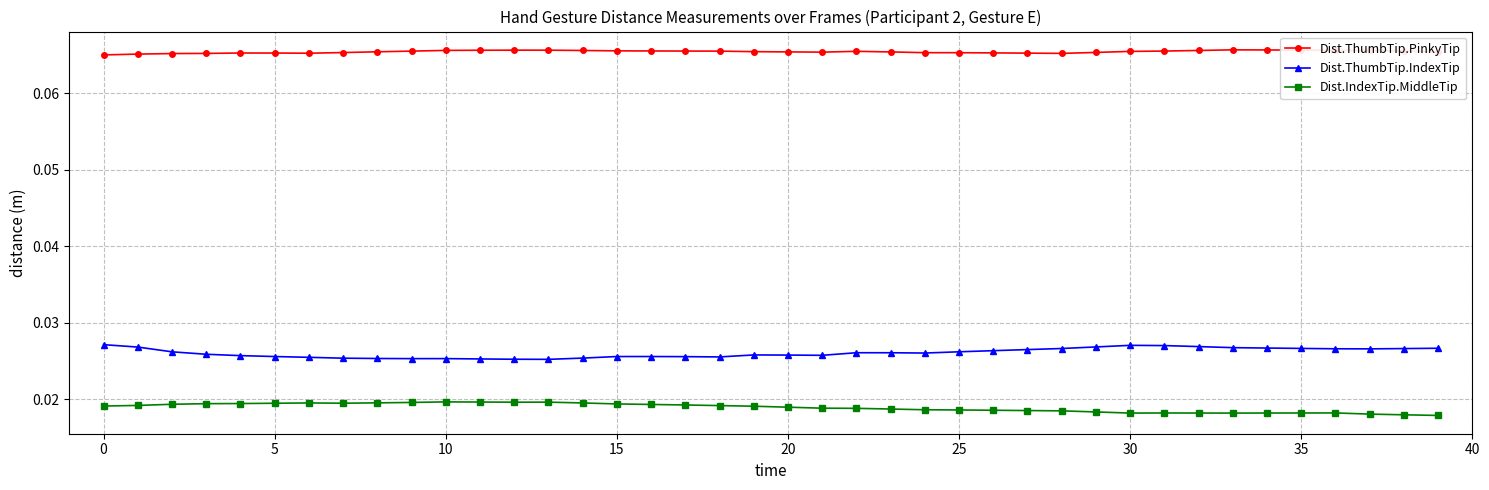

True or false: Dist.ThumbTip.PinkyTip has more than 0 interior local peaks.

True